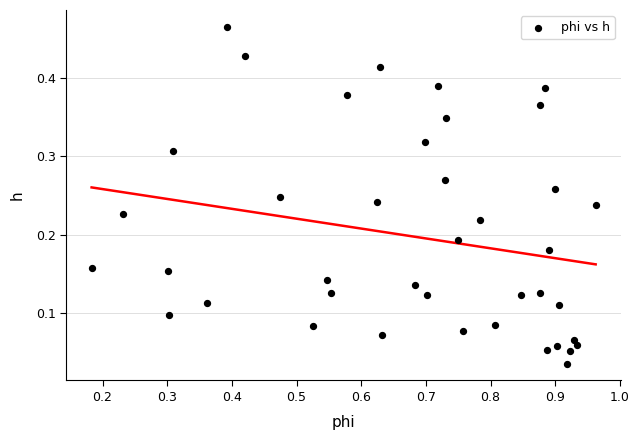

What is the range of X values (max minus min)?

0.8